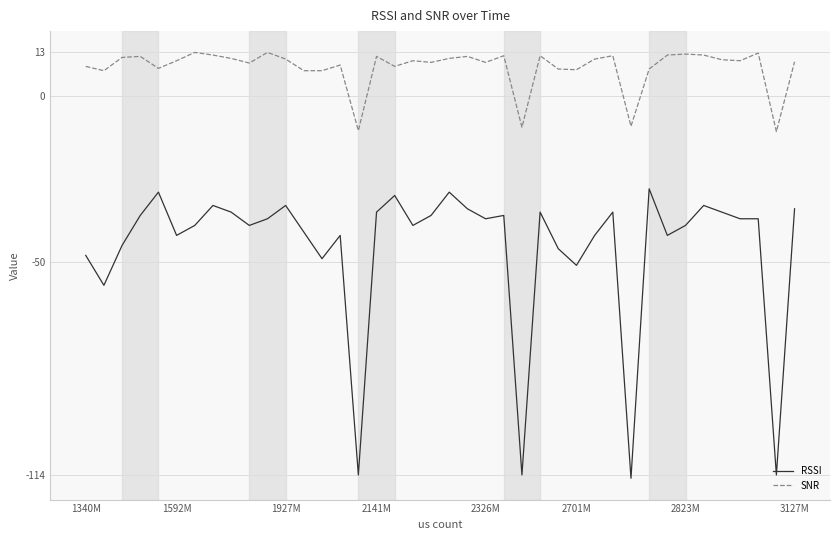

True or false: SNR and RSSI intersect in this chart.

False